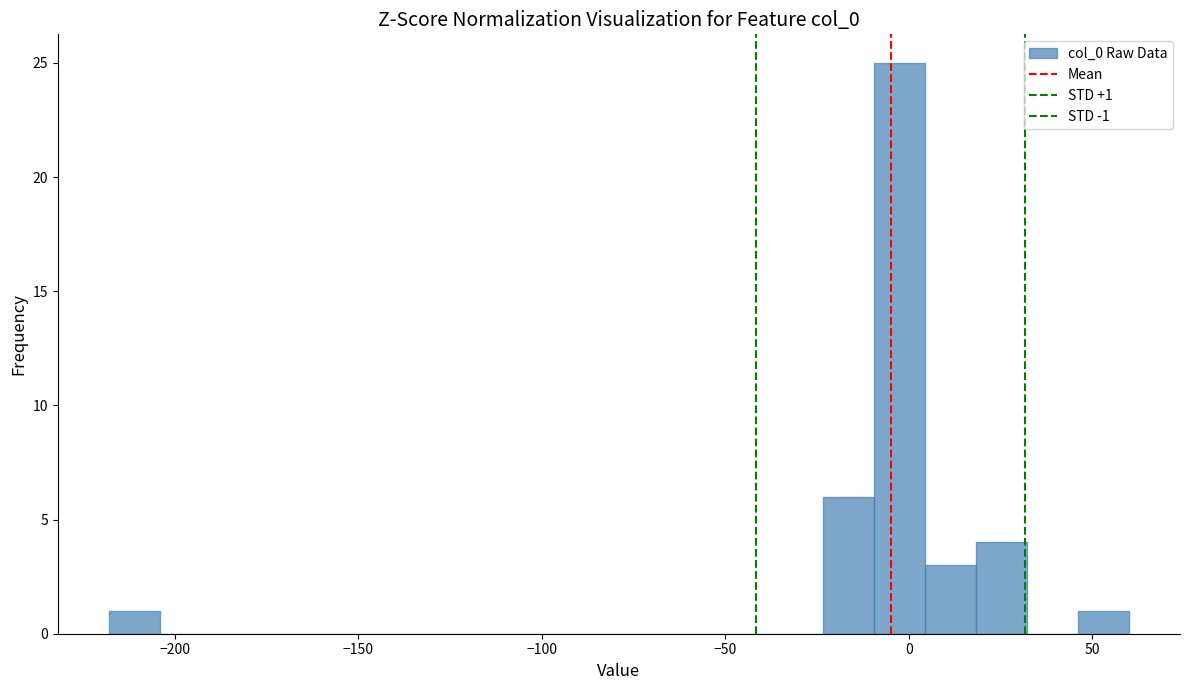

Read against the x-axis, roughly where is the centre of the tallest bar?

-5